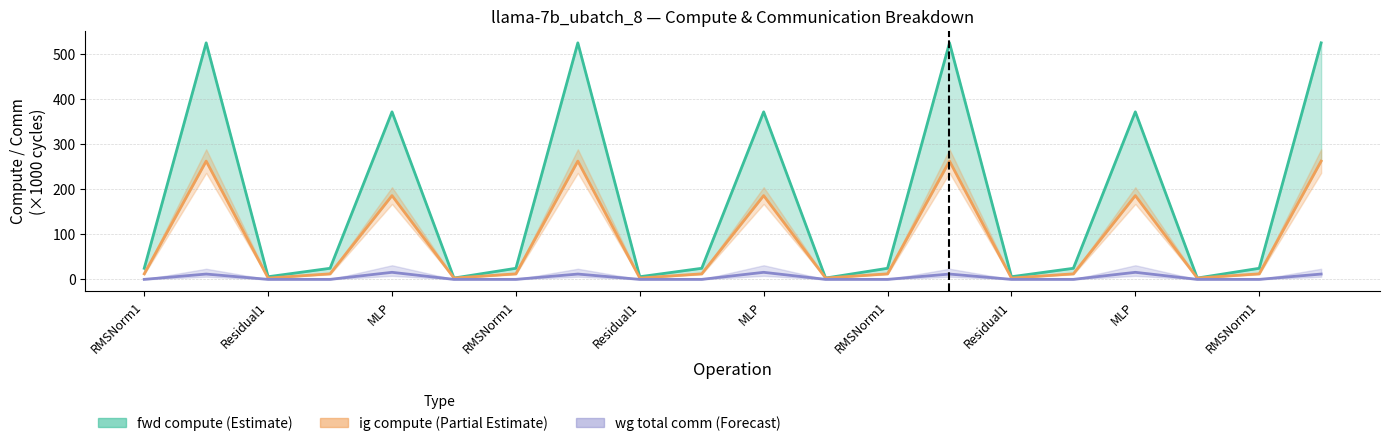

What is the maximum value shown in the chart?

525.2